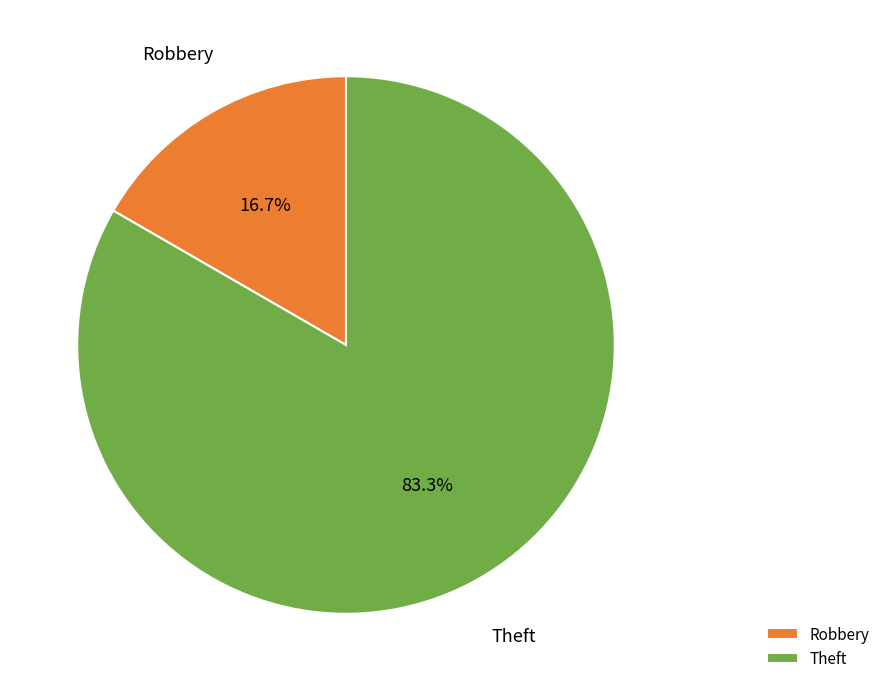

To the nearest percent, what is the difference between the largest and smallest slice percentages?

67%